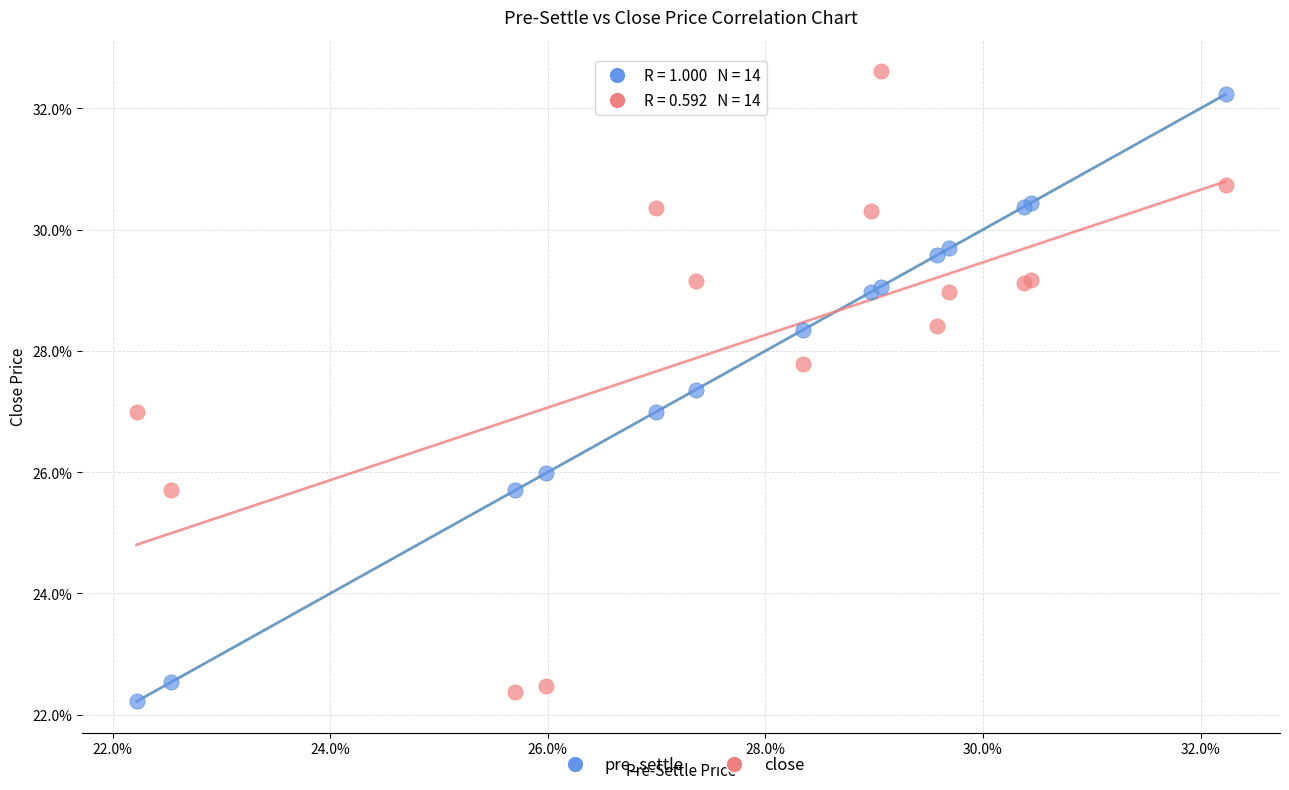

Which series reaches the minimum Y coordinate?

pre_settle